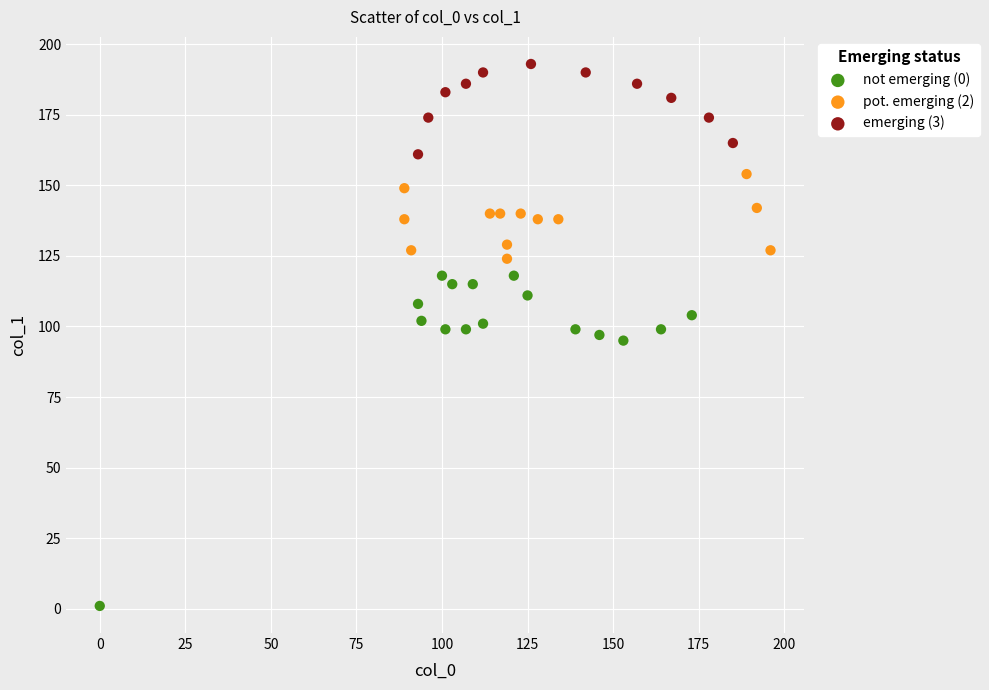

What are all the series names shown in the legend?

not emerging (0), pot. emerging (2), emerging (3)